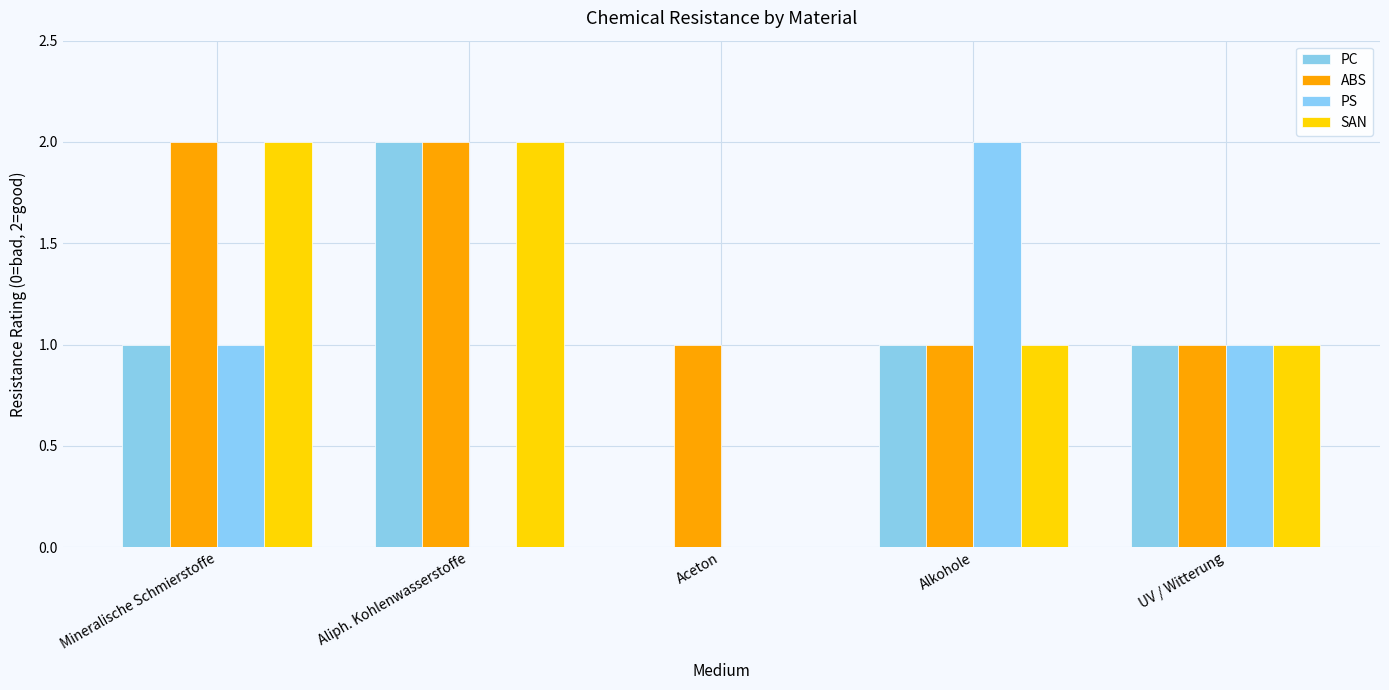

Reading right to left, transcribe all the data shown in this chart.

PC: UV / Witterung=1	Alkohole=1	Aceton=0	Aliph. Kohlenwasserstoffe=2	Mineralische Schmierstoffe=1
ABS: UV / Witterung=1	Alkohole=1	Aceton=1	Aliph. Kohlenwasserstoffe=2	Mineralische Schmierstoffe=2
PS: UV / Witterung=1	Alkohole=2	Aceton=0	Aliph. Kohlenwasserstoffe=0	Mineralische Schmierstoffe=1
SAN: UV / Witterung=1	Alkohole=1	Aceton=0	Aliph. Kohlenwasserstoffe=2	Mineralische Schmierstoffe=2